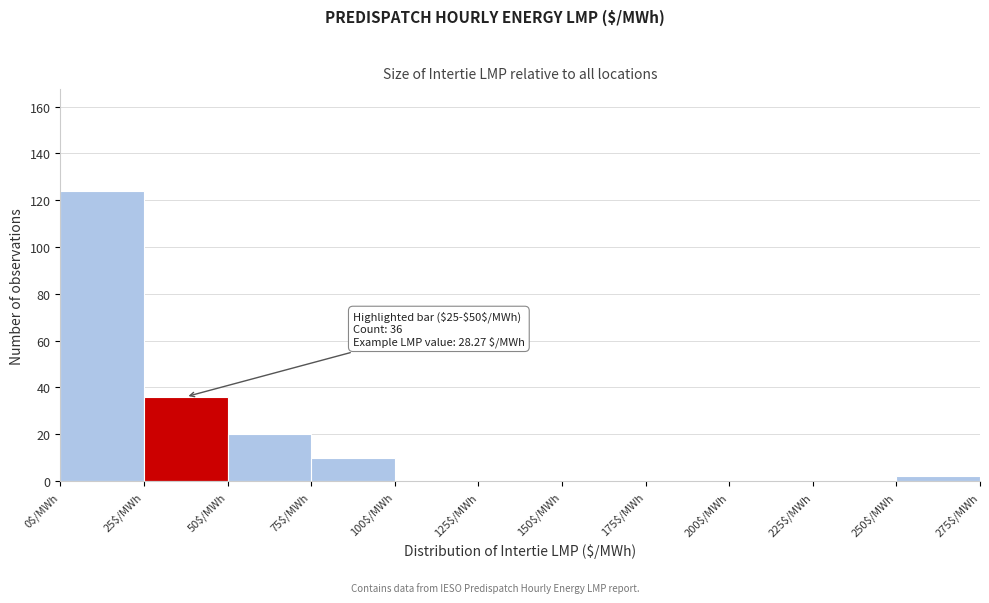

Which range on the x-axis has the tallest bar?

0 to 25